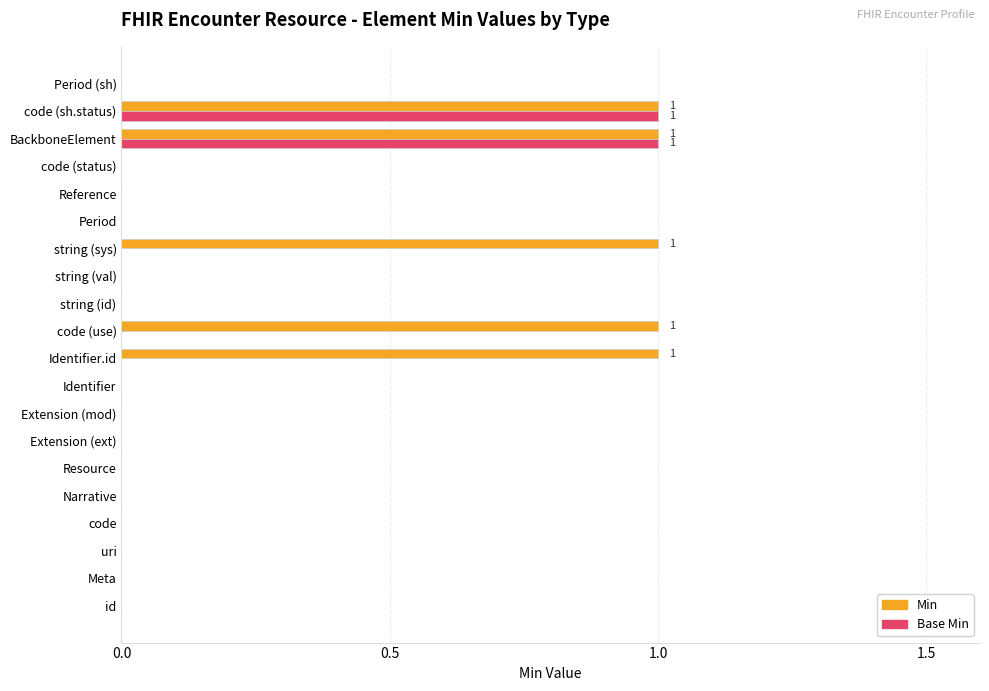

True or false: Base Min has a value of 1 at Extension (mod).

False